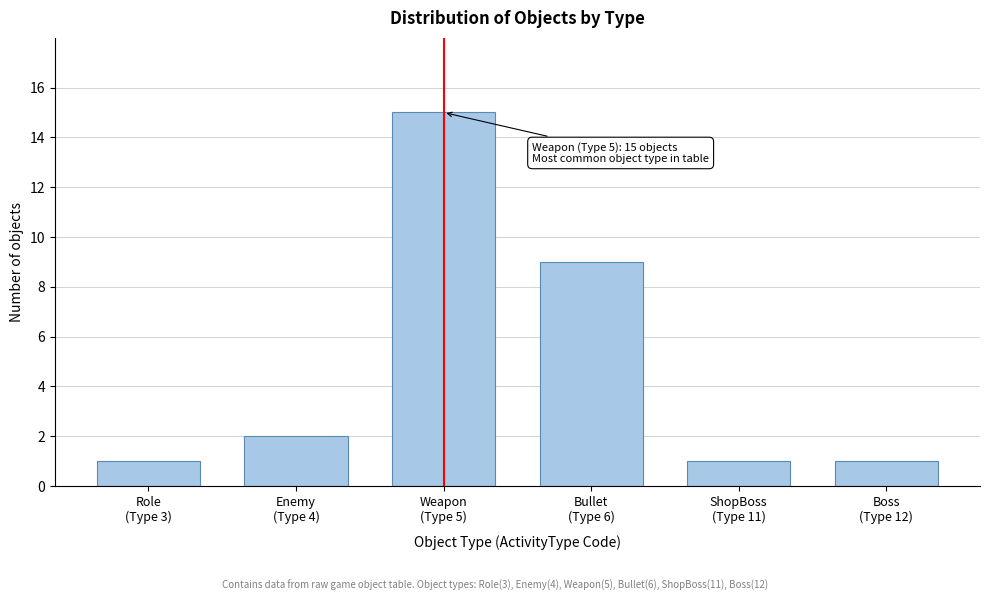

Reading right to left, what are all the values shown in this chart?

1	1	9	15	2	1